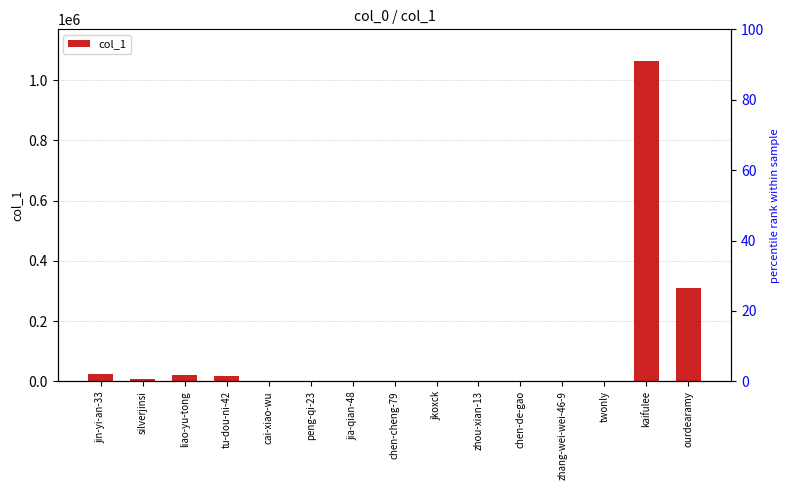

Which has a higher value, cai-xiao-wu or jin-yi-an-33?

jin-yi-an-33